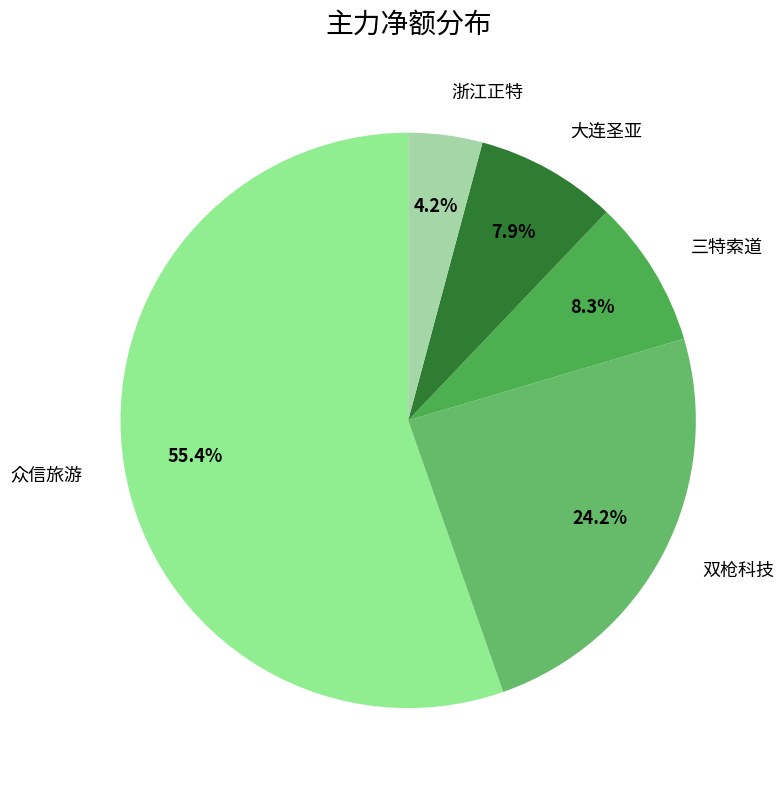

What is the smallest slice in the pie chart?

浙江正特